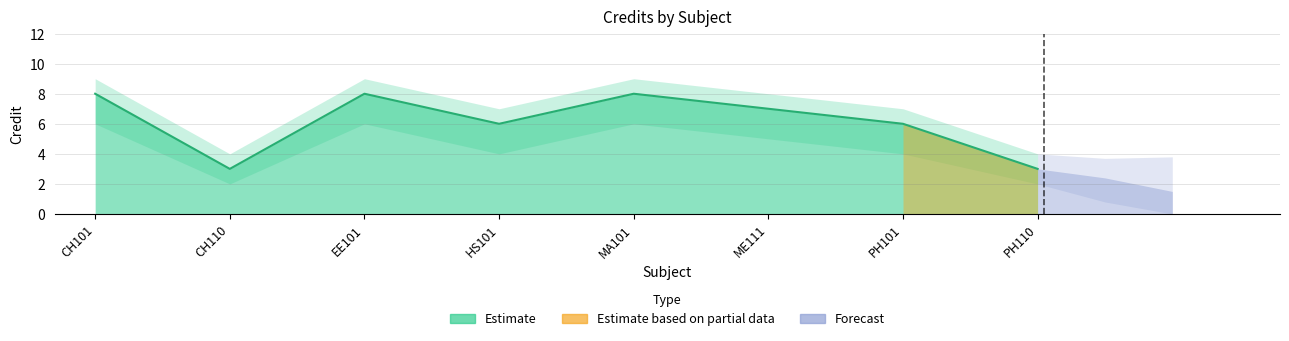

What is the label of the 1st point from the right?

PH110